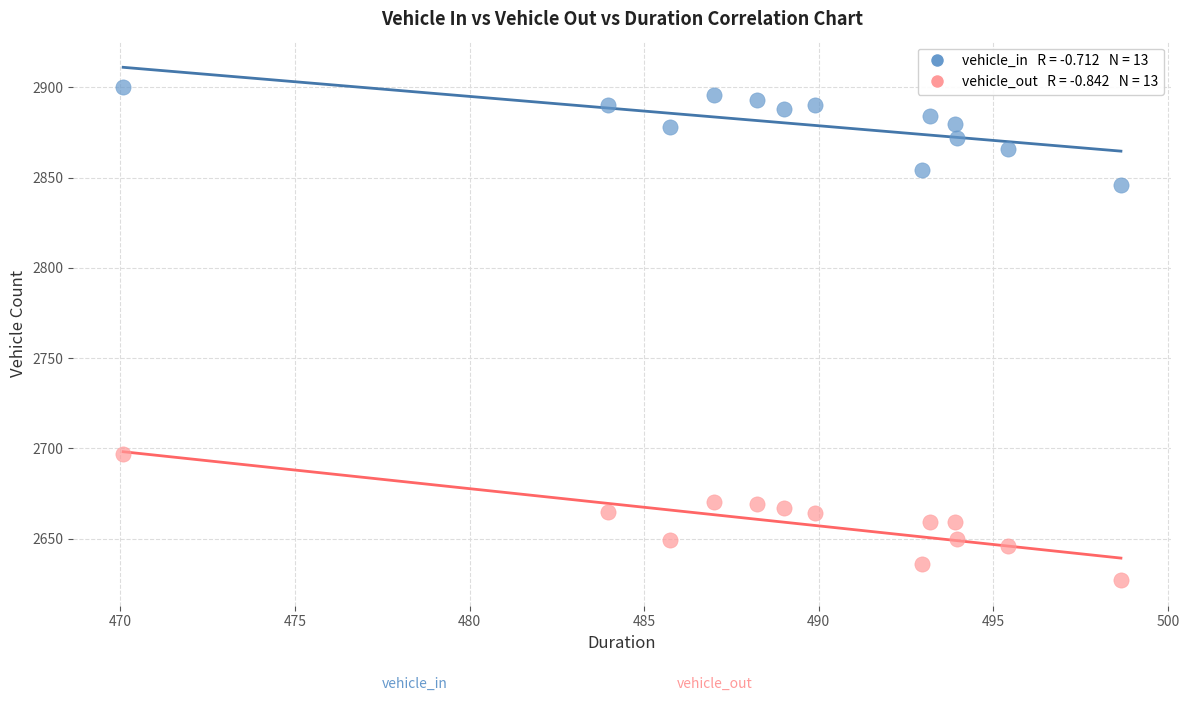

Across all series, what Y value is closest to 2763?

2697